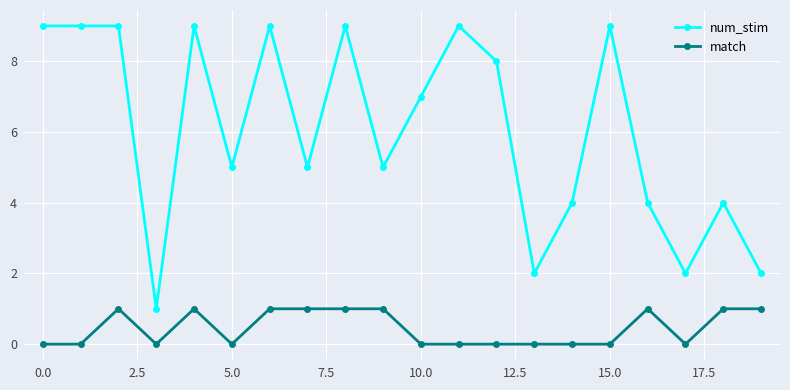

Rank the series by their average value, from lowest to highest.

match, num_stim